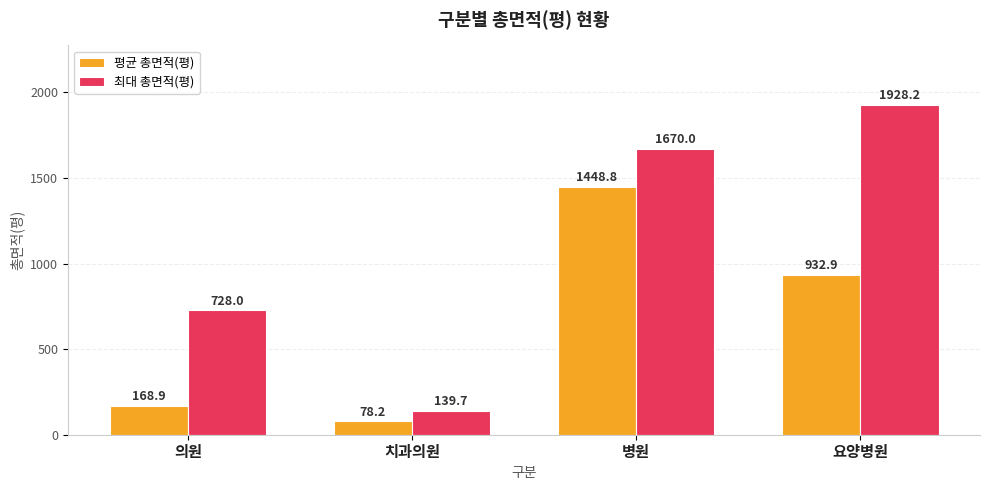

Reading left to right, extract all data points from this chart.

평균 총면적(평): 168.9	78.2	1448.8	932.9
최대 총면적(평): 728.0	139.7	1670.0	1928.2